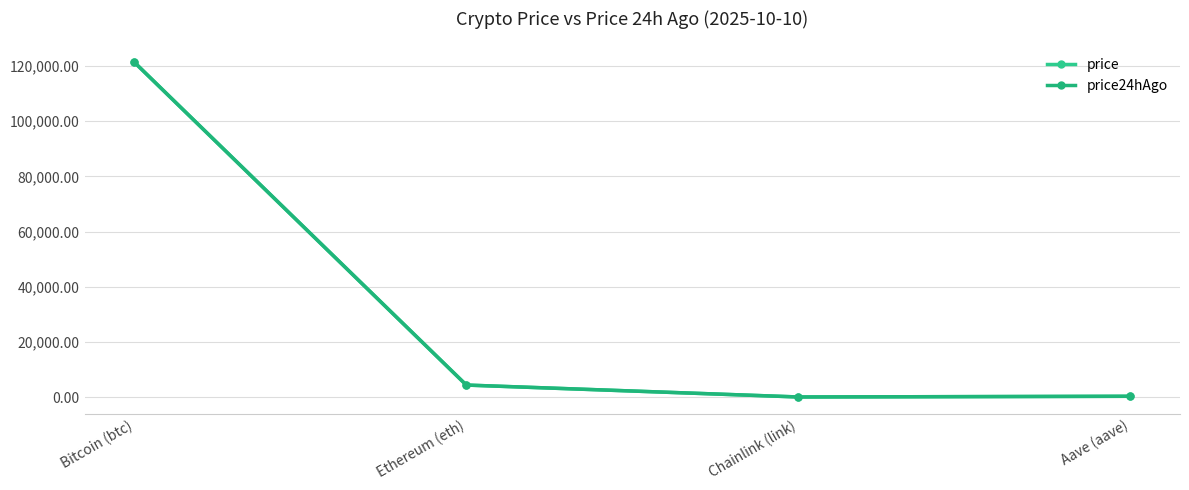

What is the total value across all series at Ethereum (eth)?

8680.8